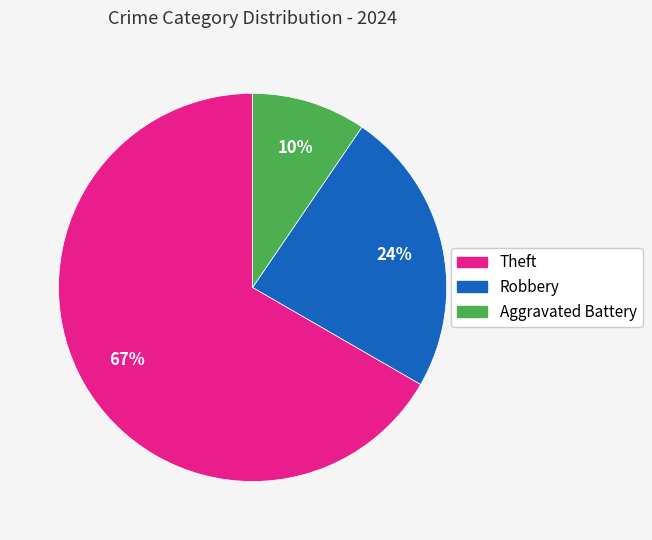

How many slices are in this pie chart?

3